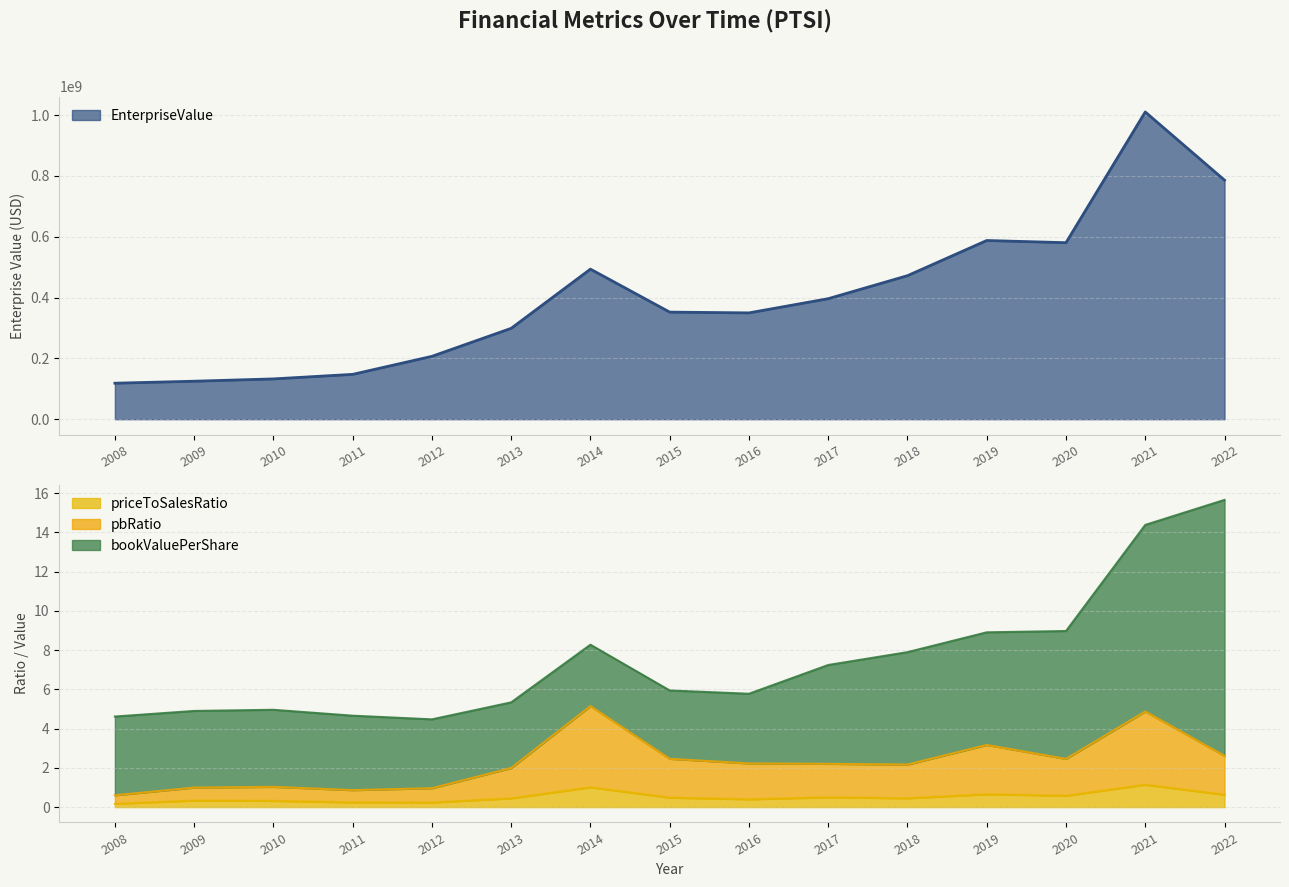

In EnterpriseValue, how many points are lower than both neighbors (excluding endpoints)?

2